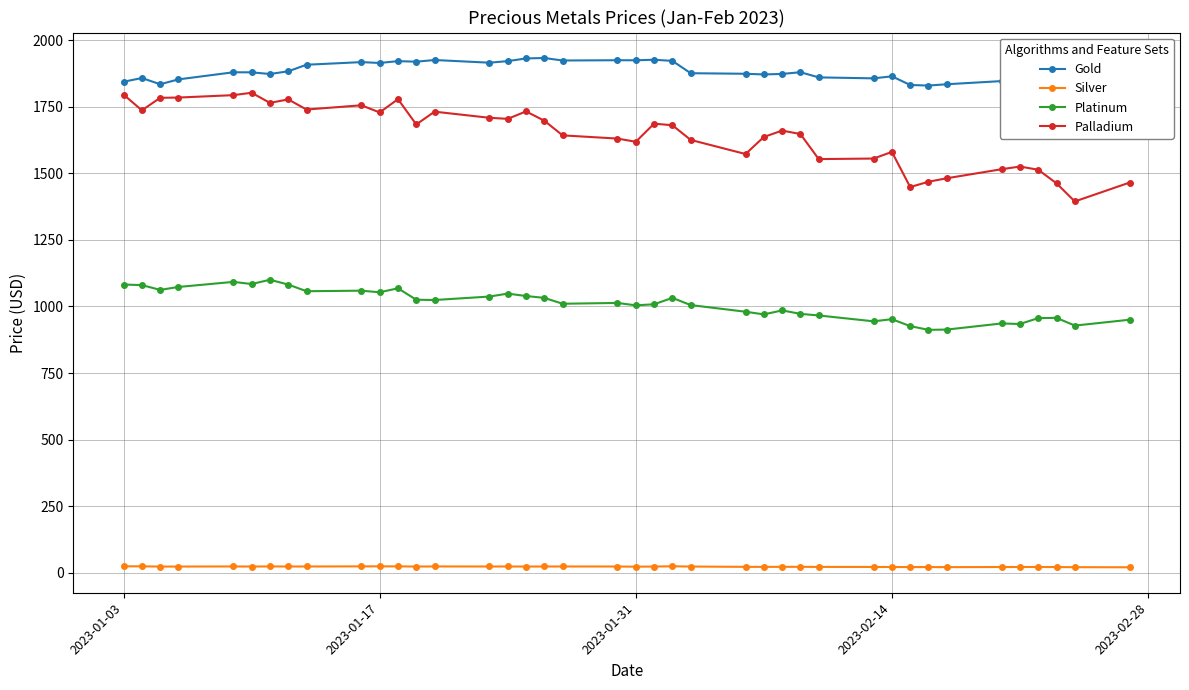

What is the difference between the second highest and minimum values in the Silver series?

3.6